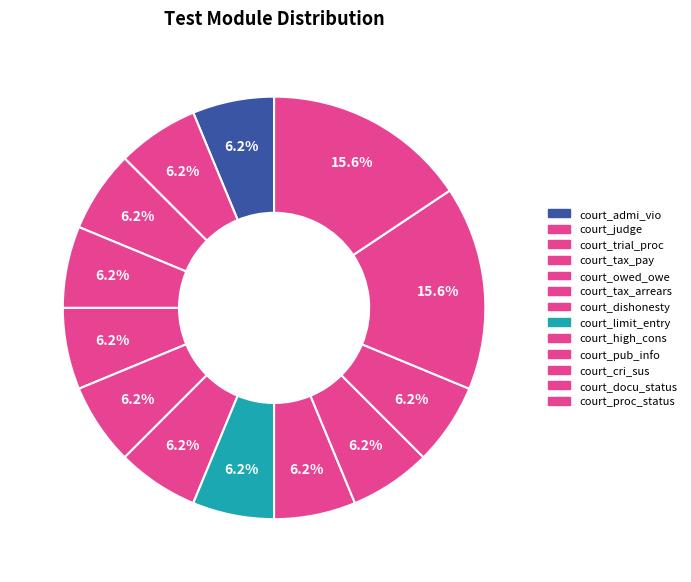

How many segments does this pie chart have?

13